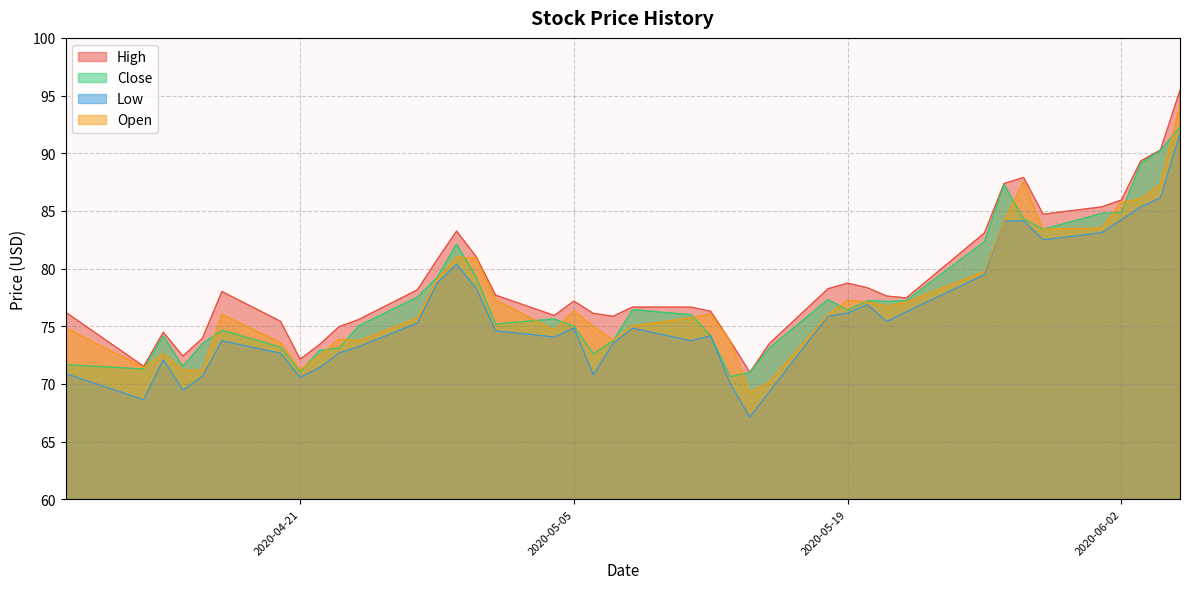

True or false: Low and High cross at least once.

False